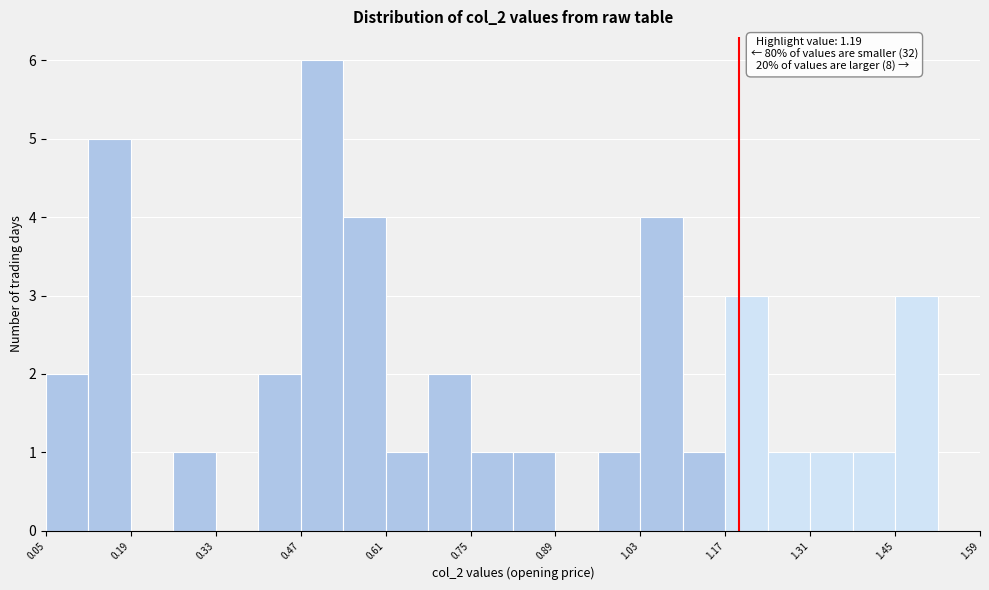

Read against the x-axis, roughly where is the centre of the tallest bar?

0.50